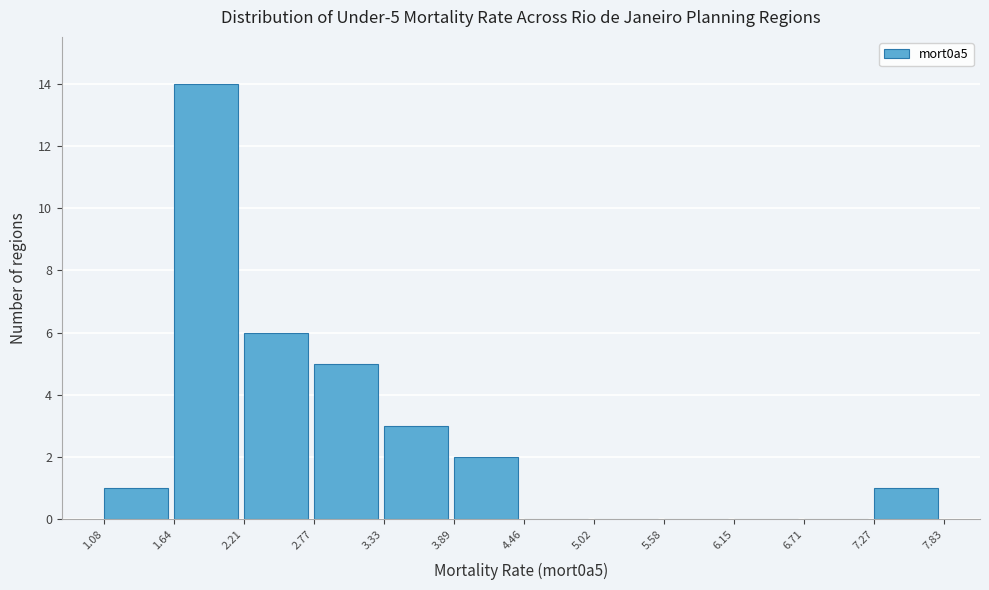

Over which range of the x-axis is the bar tallest?

1.64 to 2.21